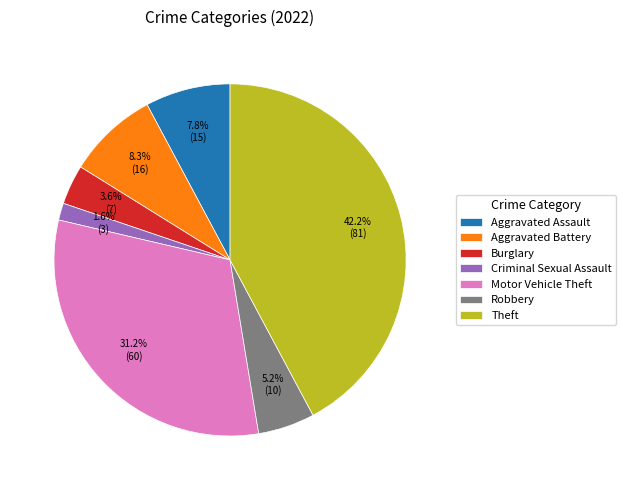

To the nearest percent, what percentage of the pie is Motor Vehicle Theft?

31%